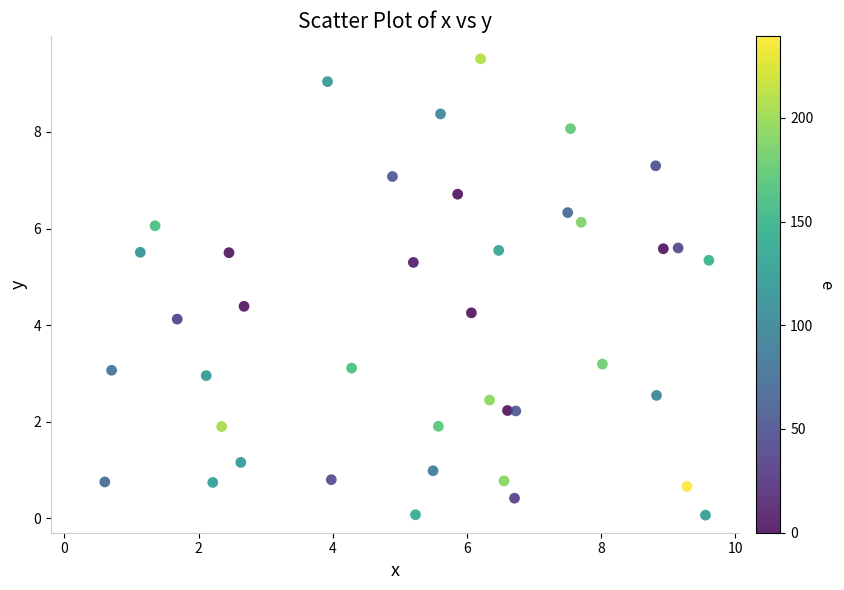

What is the range of X values (max minus min)?

9.0